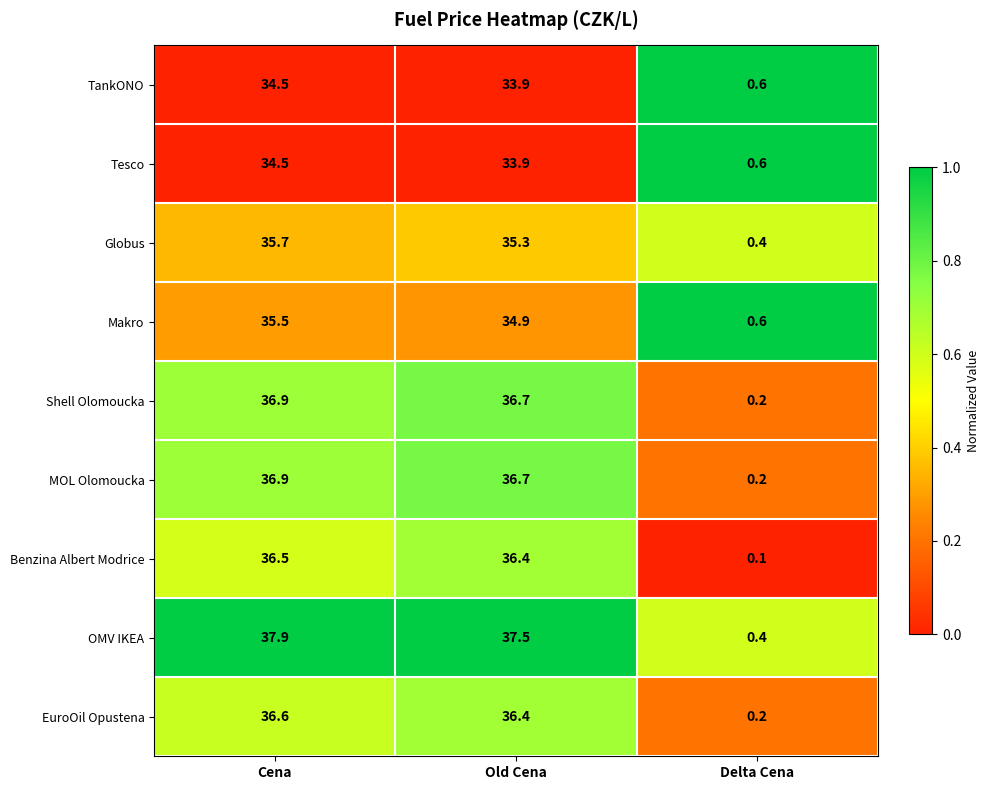

Which series has the largest range (max minus min)?

OMV IKEA